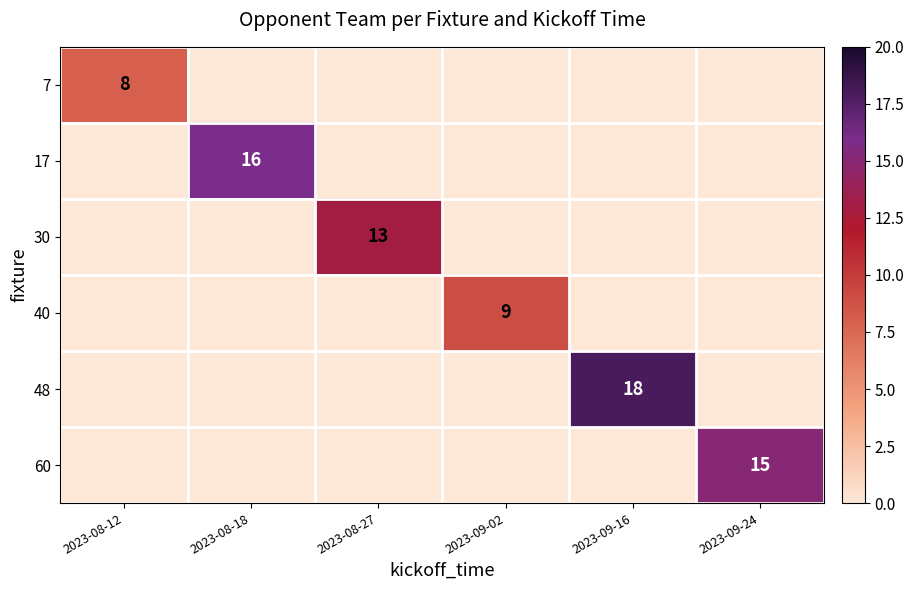

What is the spread (max minus min) of values at 2023-08-12?

8